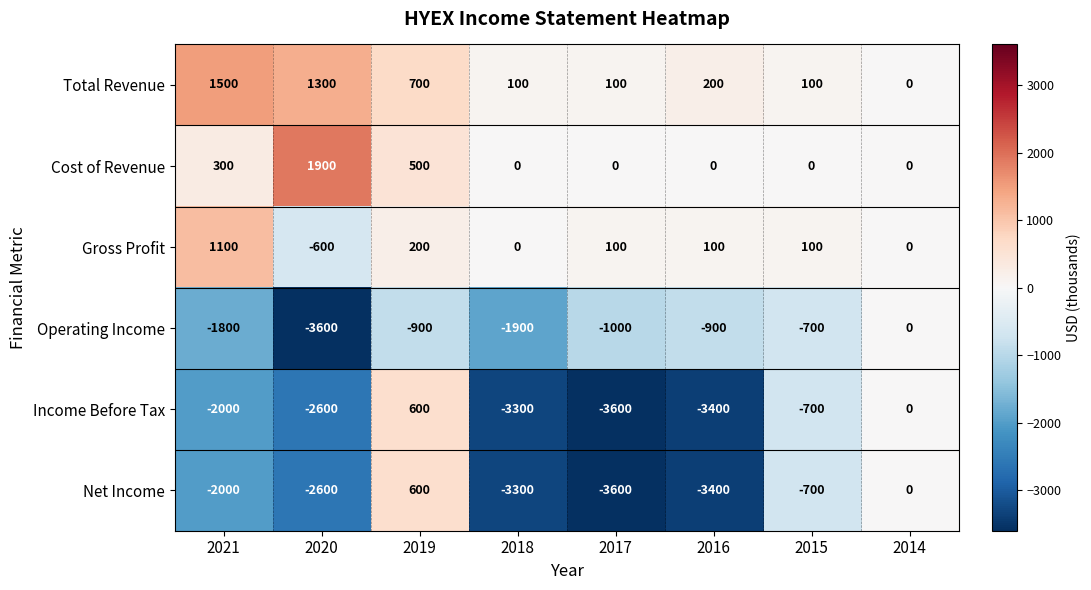

Which series has the largest total across all categories?

Total Revenue